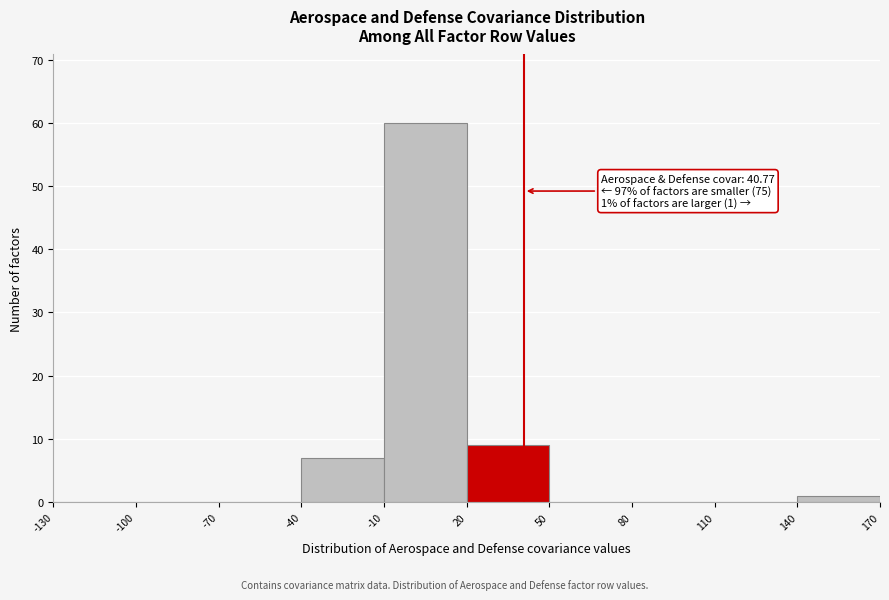

Which range on the x-axis has the tallest bar?

-10 to 20